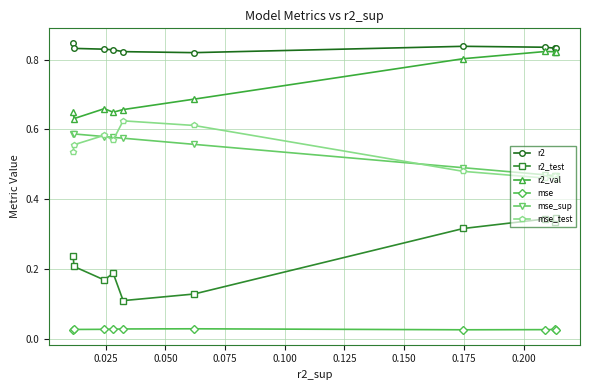

List the series in order of their peak value, highest first.

r2, r2_val, mse_test, mse_sup, r2_test, mse